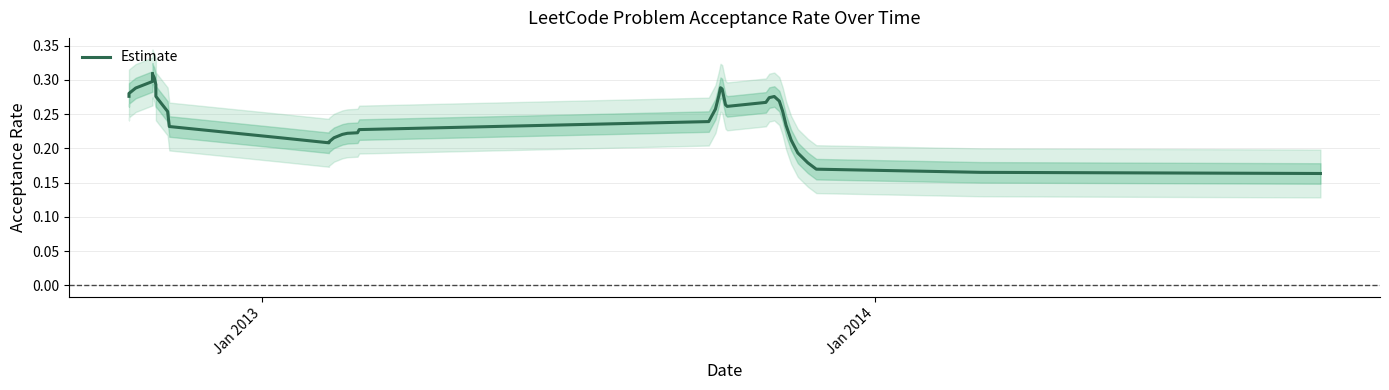

True or false: there are more than 1 points higher than both neighbors.

True